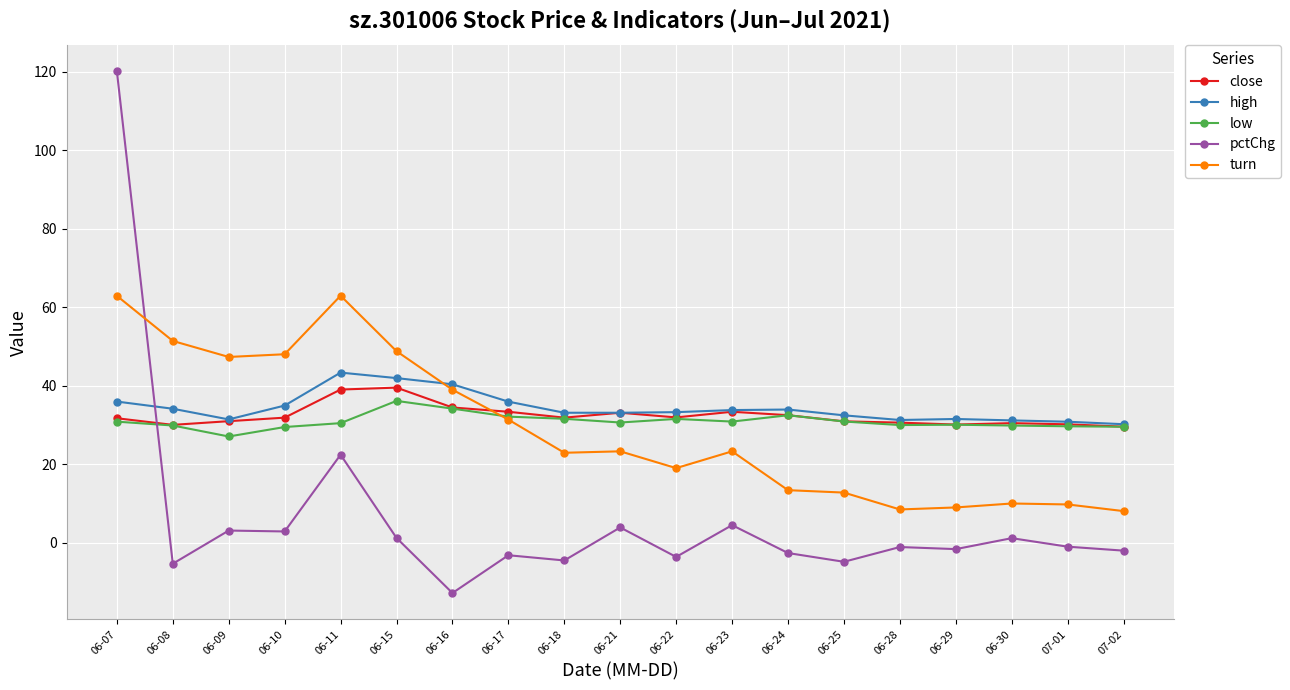

At which category is the sum across all series the highest?

06-07